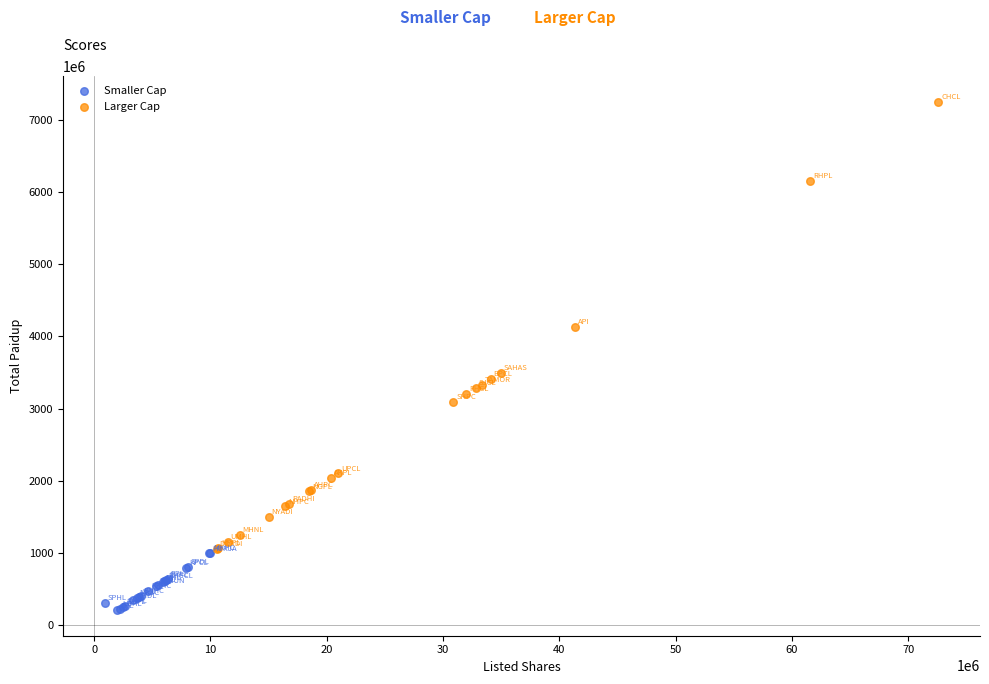

What are all the series names shown in the legend?

Smaller Cap, Larger Cap